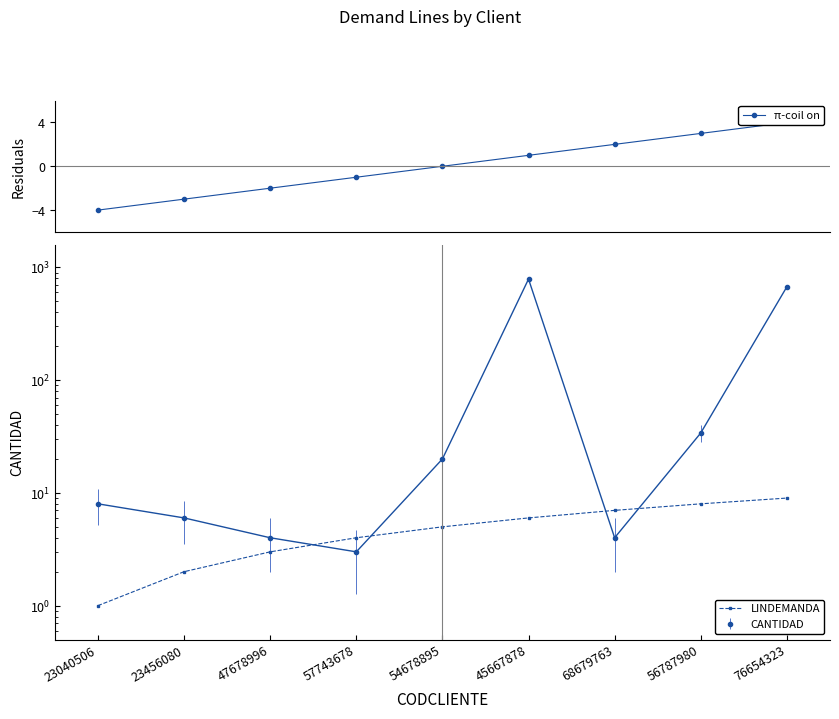

Between 23456080 and 76654323, which is larger?

76654323